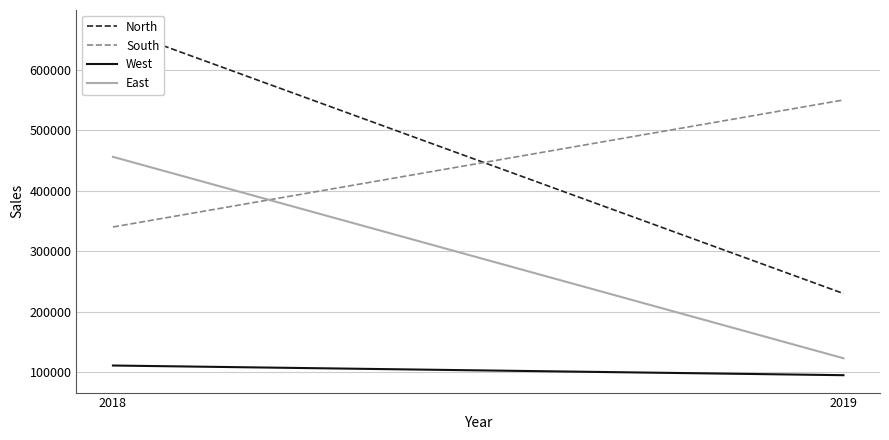

What are all the series names shown in the legend?

North, South, West, East